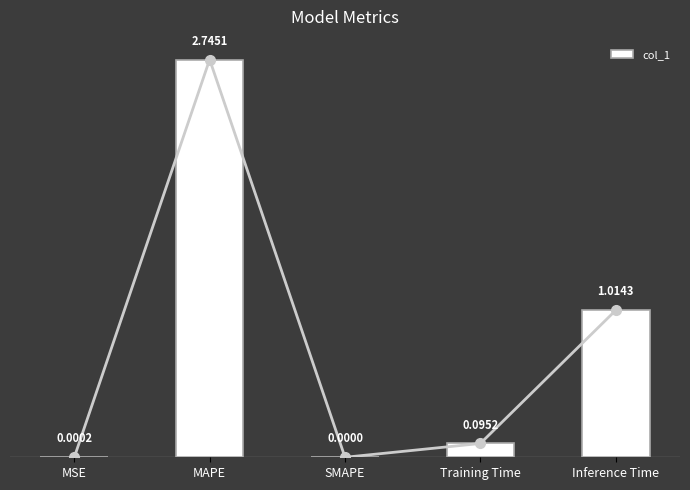

Between MAPE and SMAPE, which is larger?

MAPE